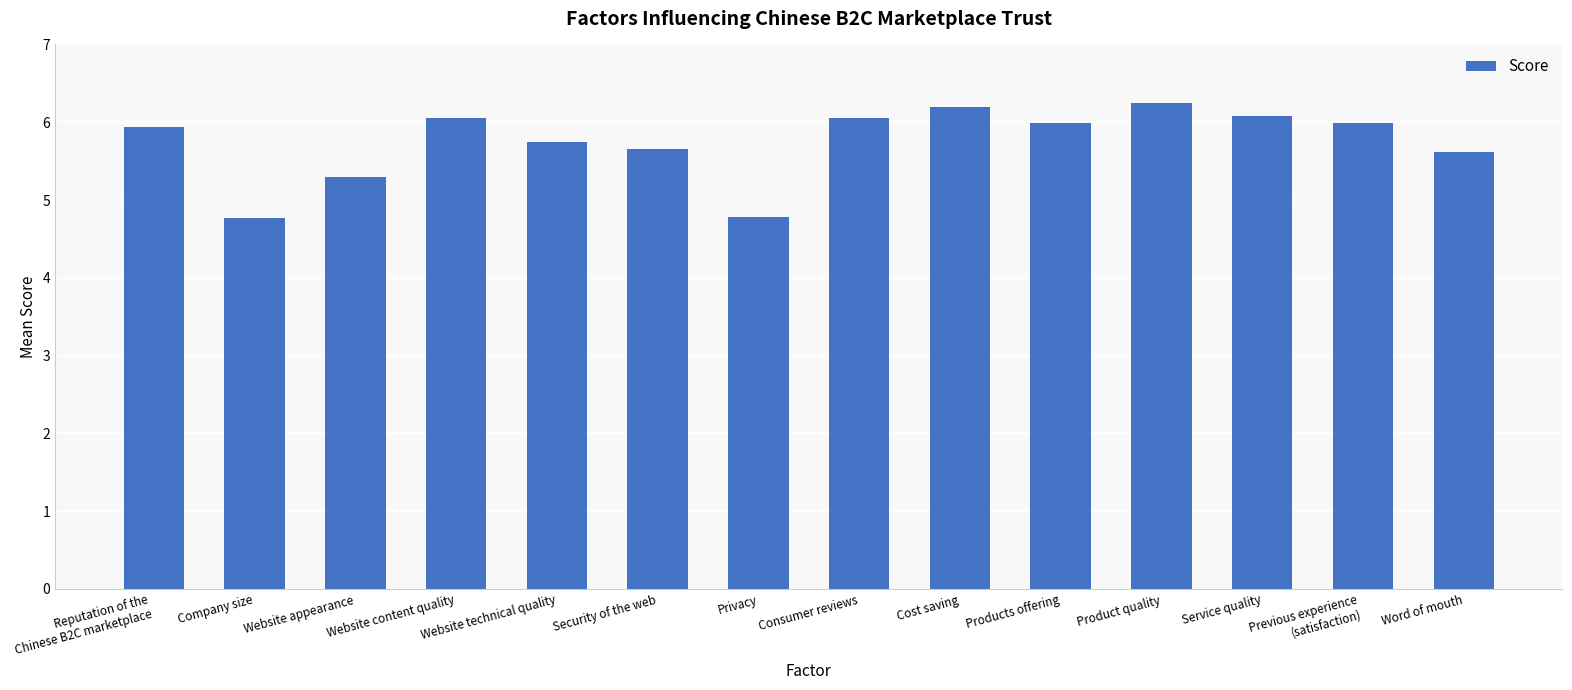

Are the bars grouped side by side (vs. stacked)?

No